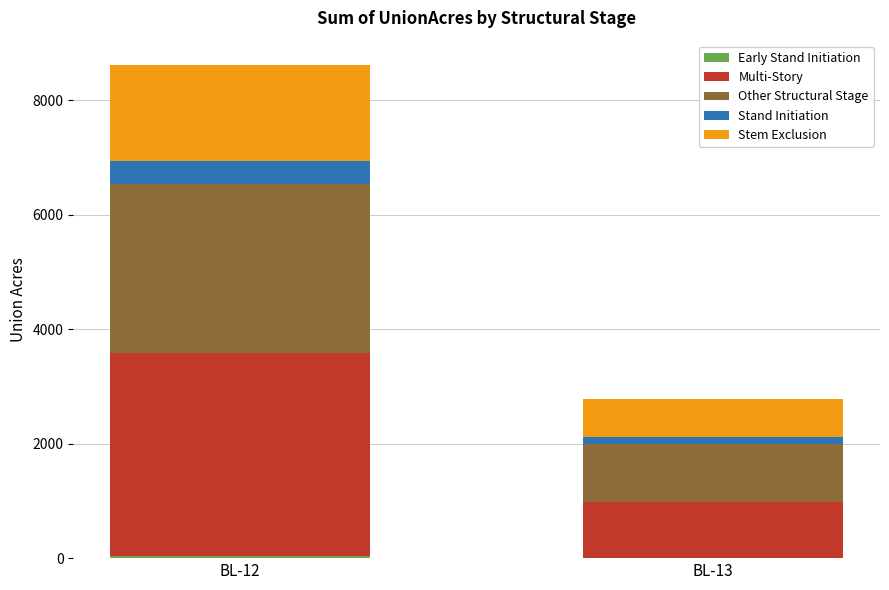

At which category is the sum across all series the highest?

BL-12